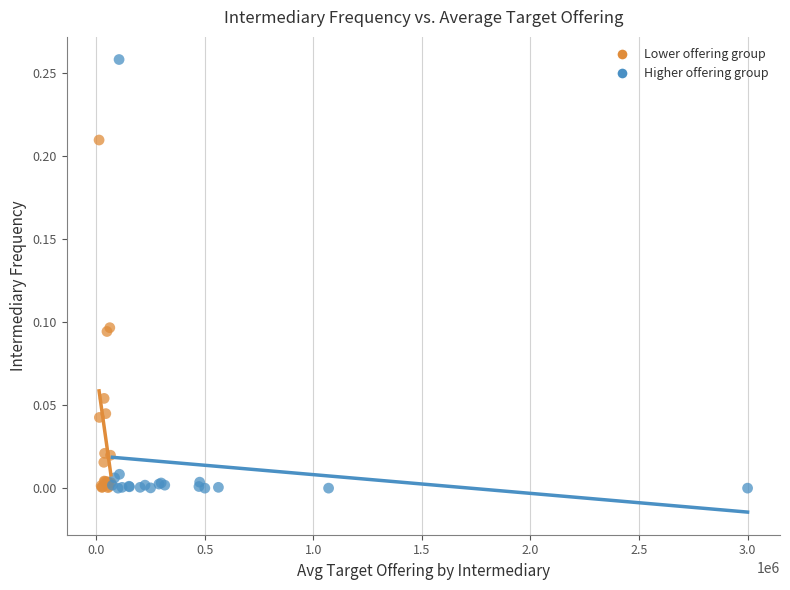

What are all the series names shown in the legend?

Lower offering group, Higher offering group